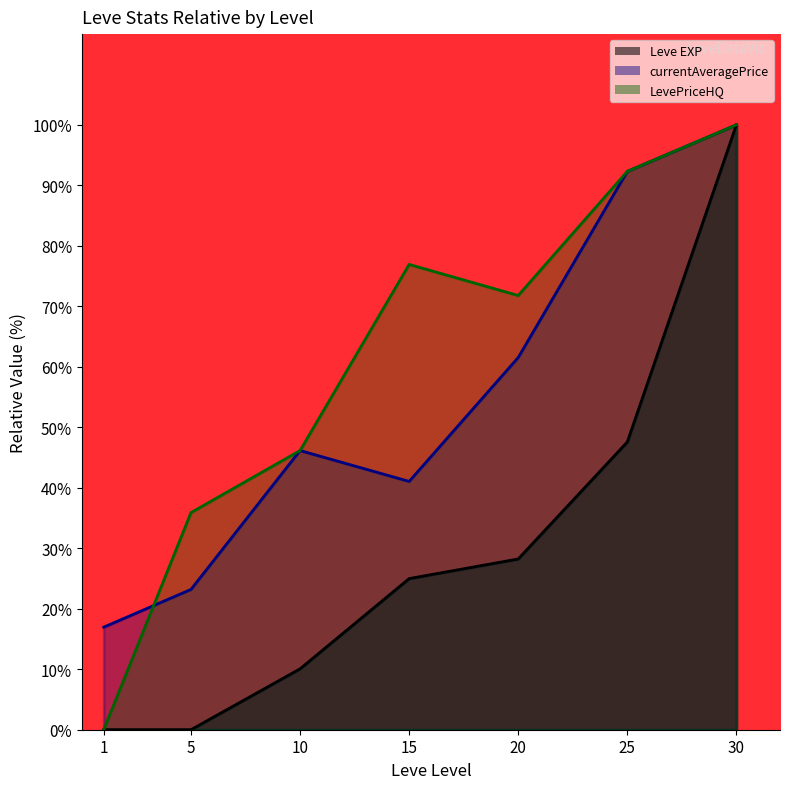

How many lines are shown in the chart?

2